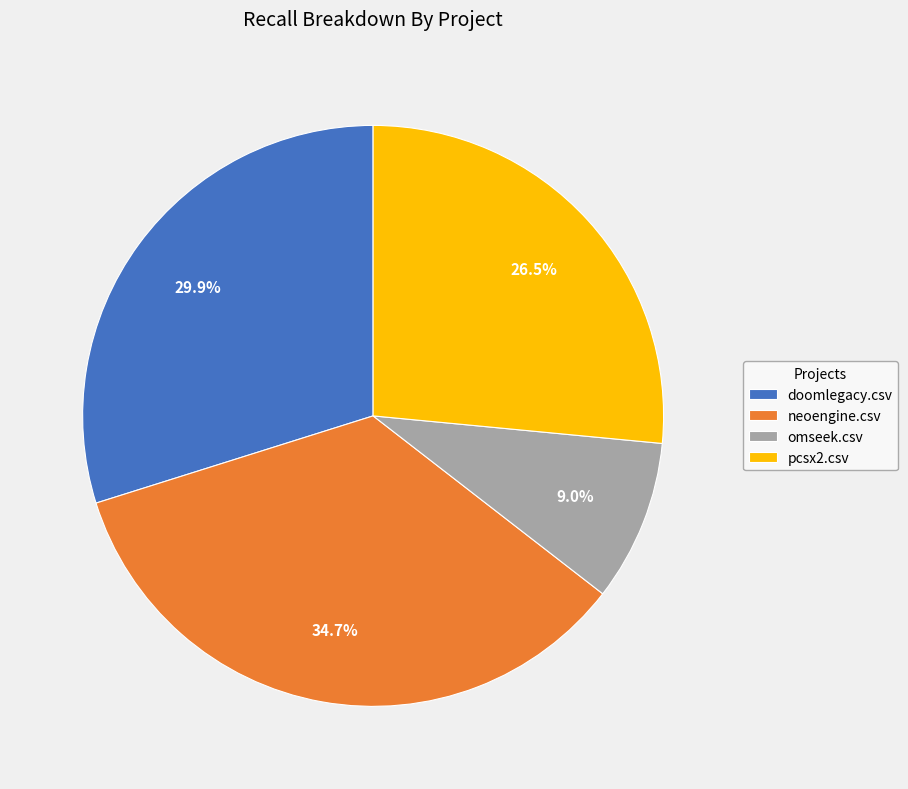

What is the smallest slice in the pie chart?

omseek.csv